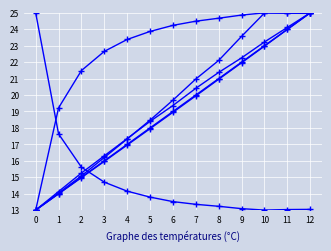

How many lines are shown in the chart?

6